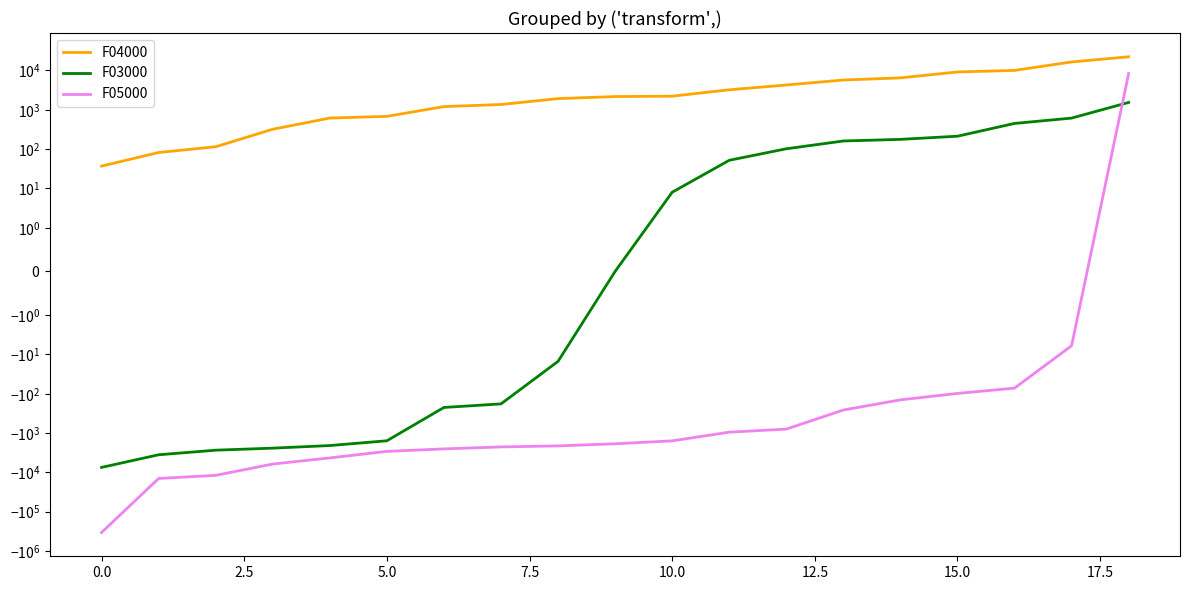

How many lines are shown in the chart?

3